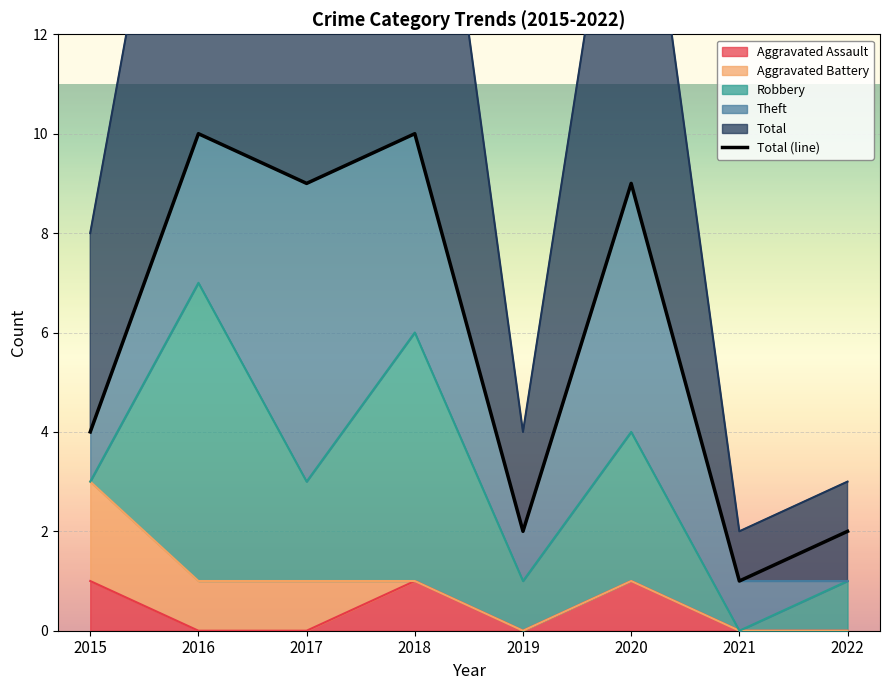

What is the value of the 4th point from the left?

10